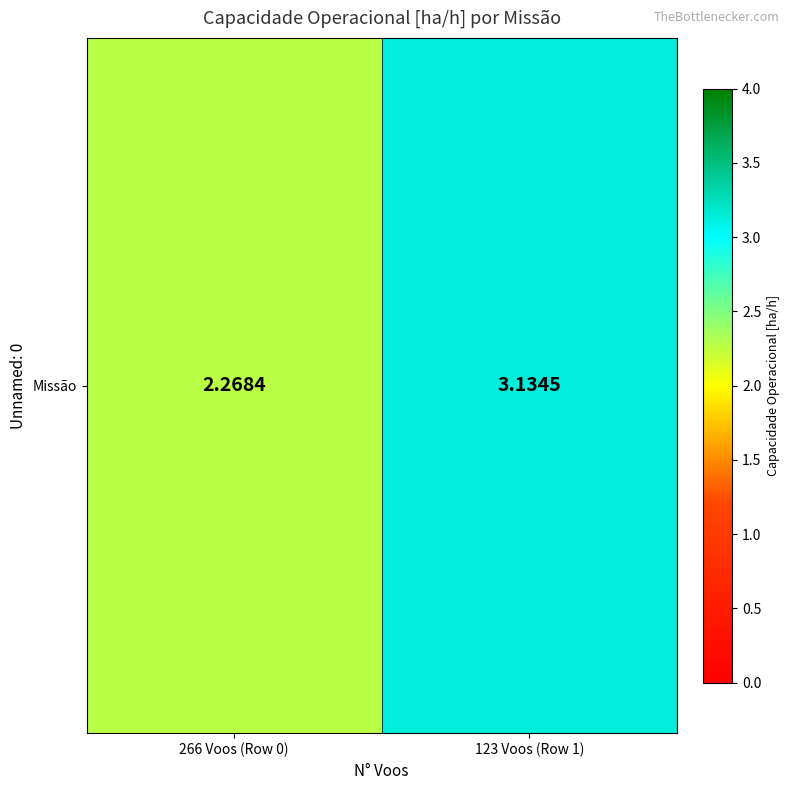

What is the difference between the maximum and minimum values?

0.9